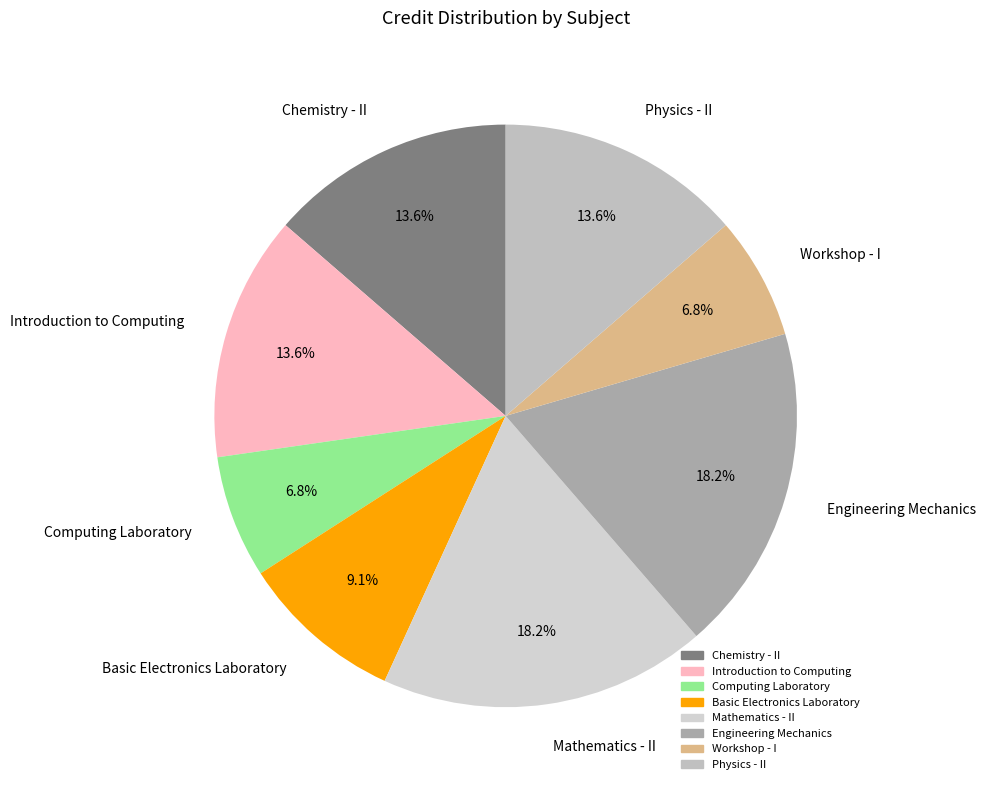

Combined, do Introduction to Computing and Physics - II account for over 50%?

No